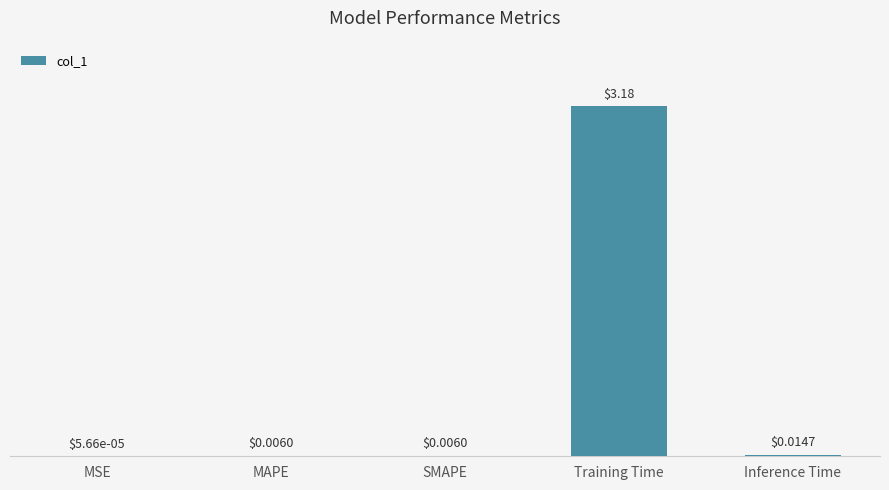

Between SMAPE and MSE, which is larger?

SMAPE